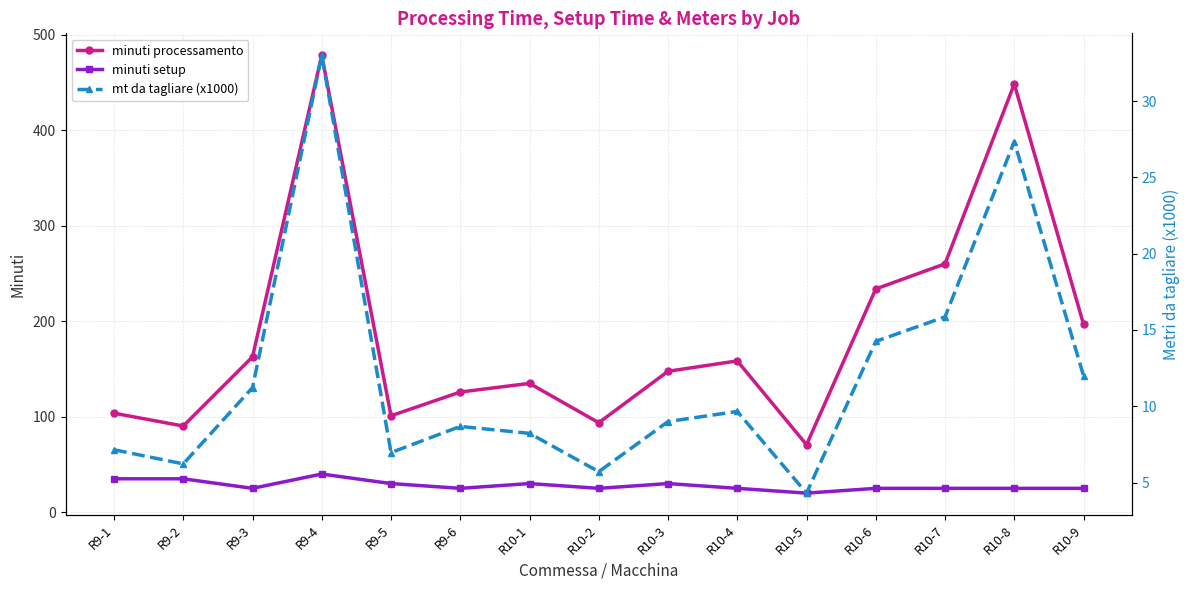

What is the label of the 14th point from the left?

R10-8